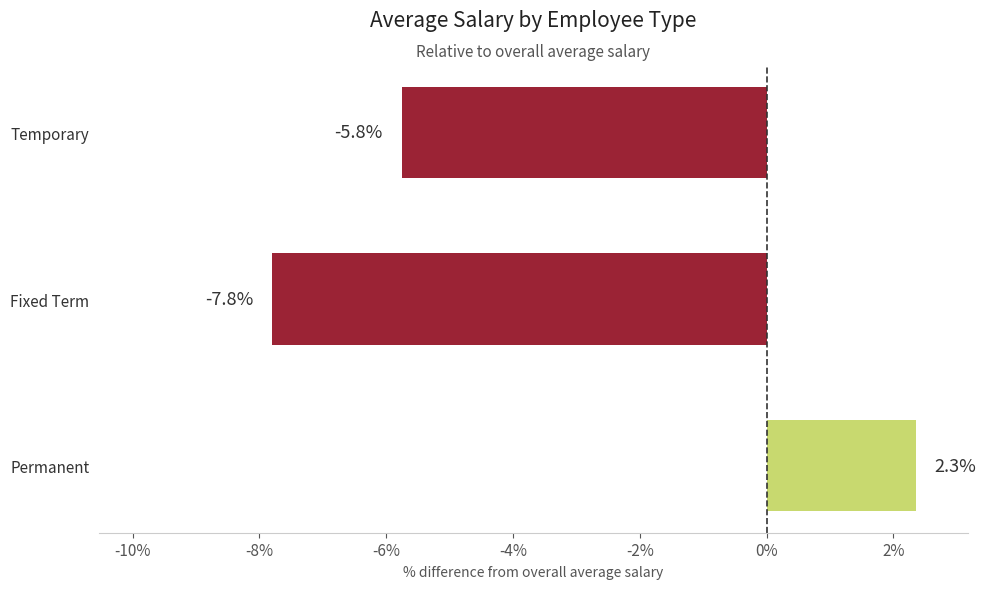

What is the change in value from Permanent to Temporary?

-8.1